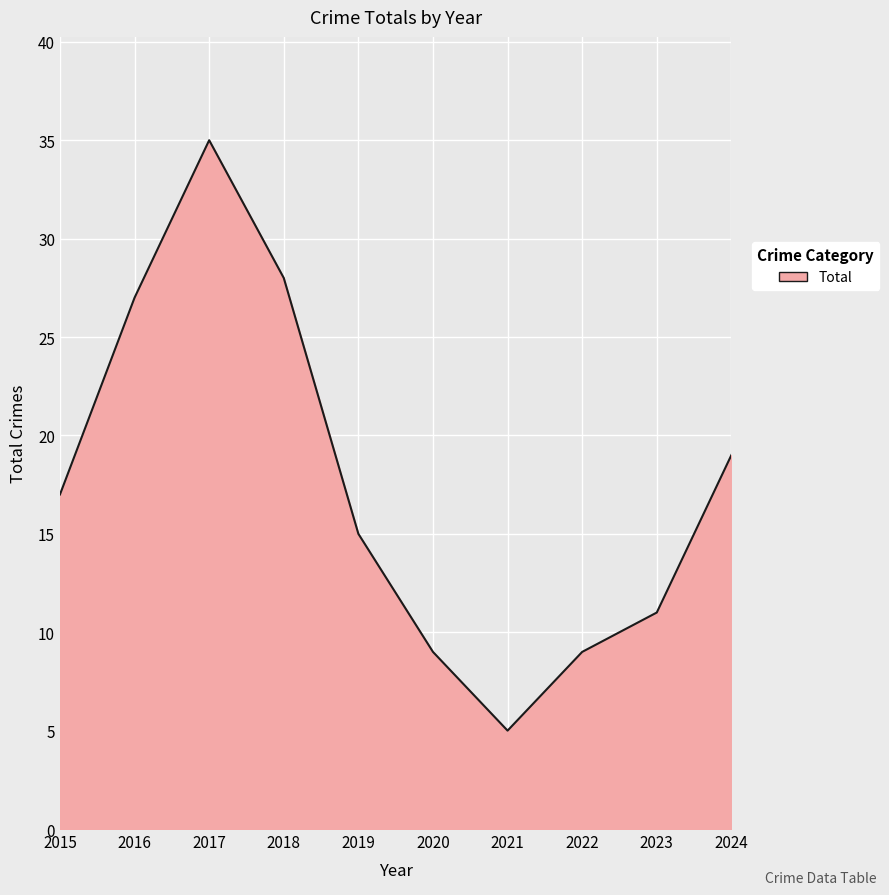

Between 2024 and 2017, which is larger?

2017